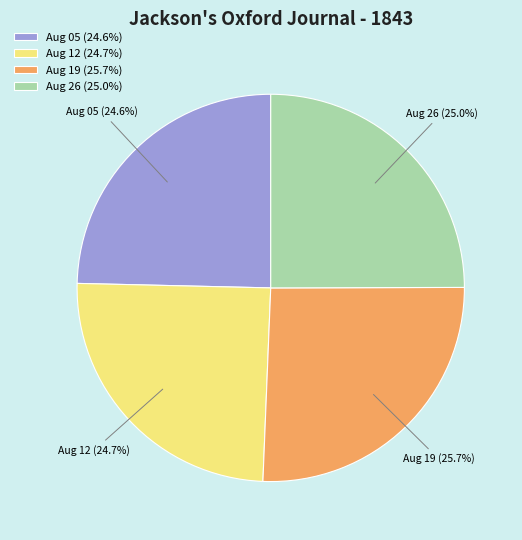

Which slice is the largest?

Aug 19 (25.7%)